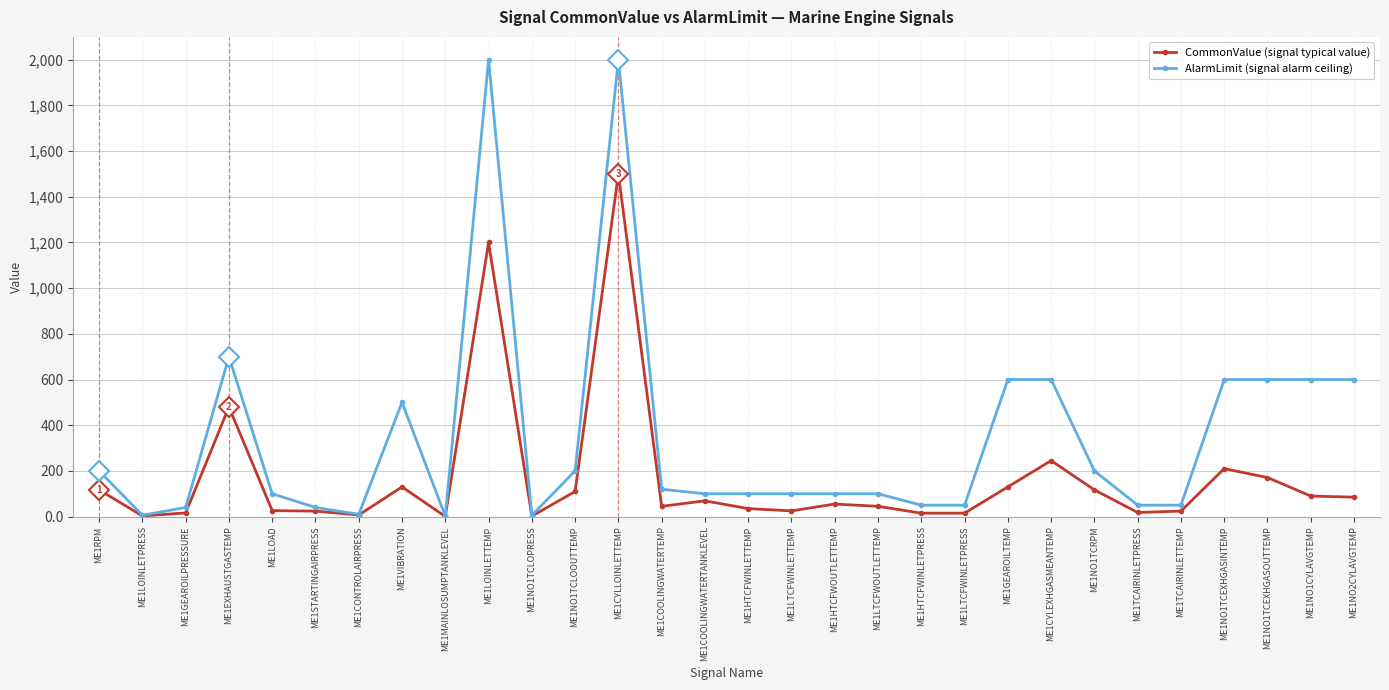

What is the maximum value for AlarmLimit (signal alarm ceiling)?

2000.0